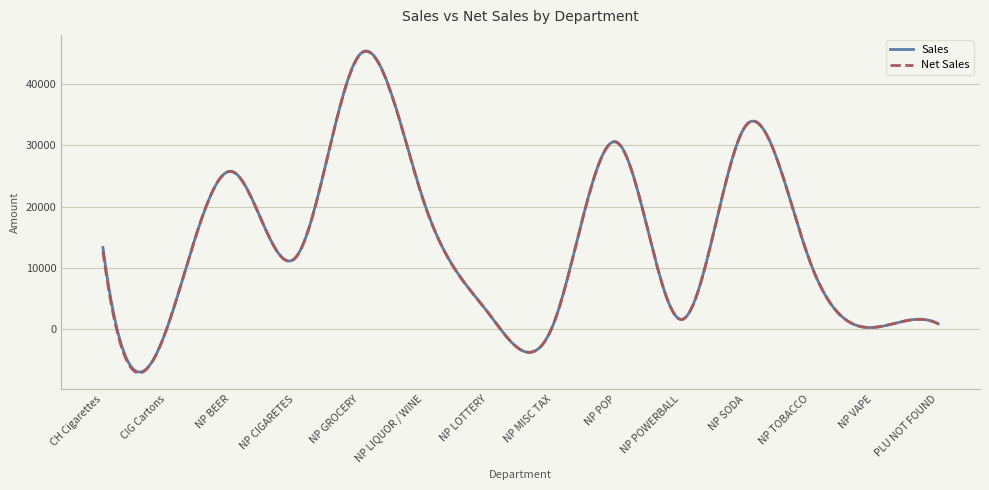

Does the chart have visible grid lines?

Yes